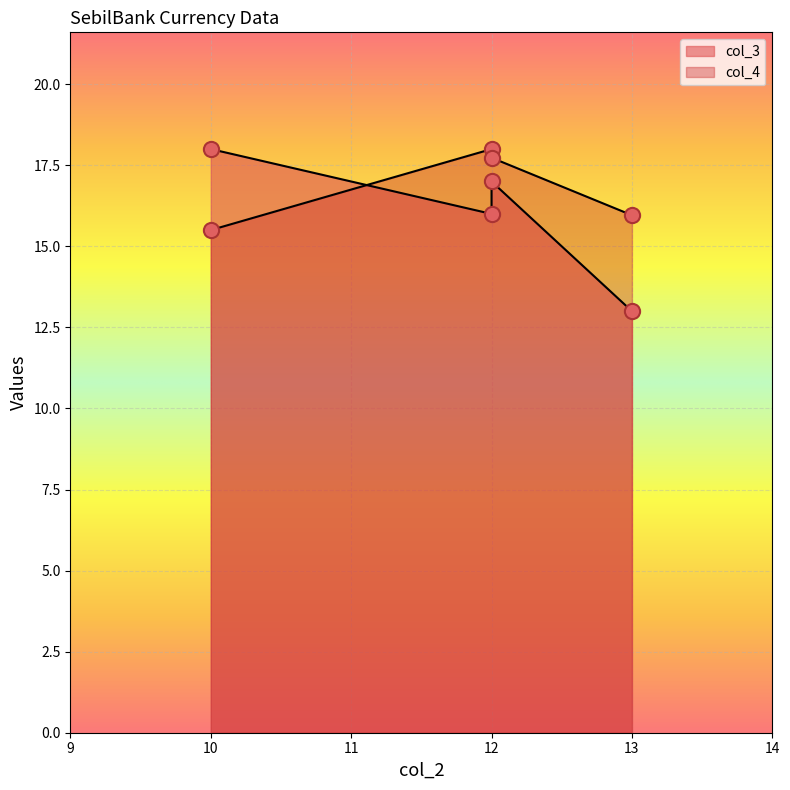

What are all the series names shown in the legend?

col_3, col_4